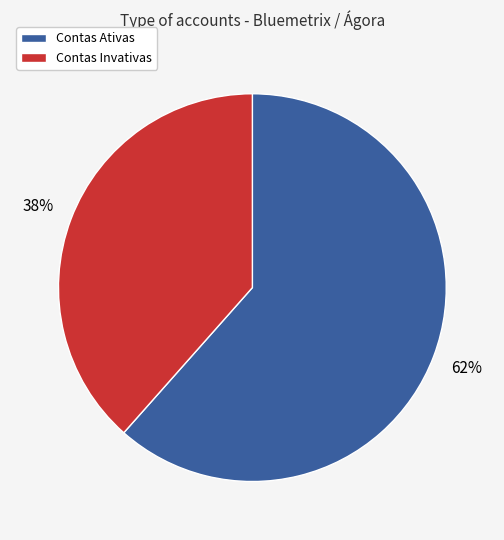

How many slices are in this pie chart?

2